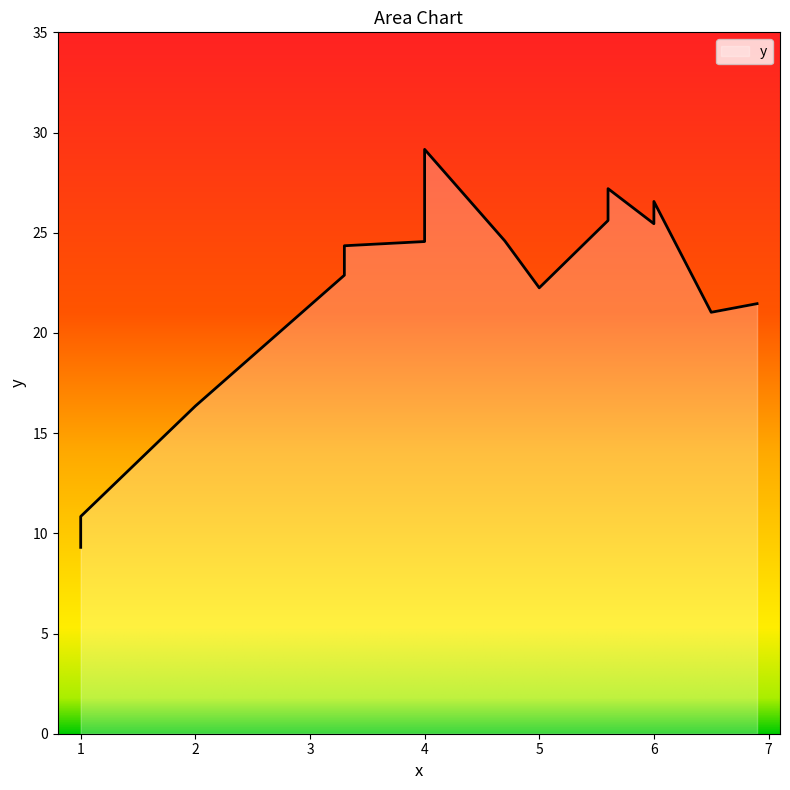

The value at 2 is 25.6. True or false?

False